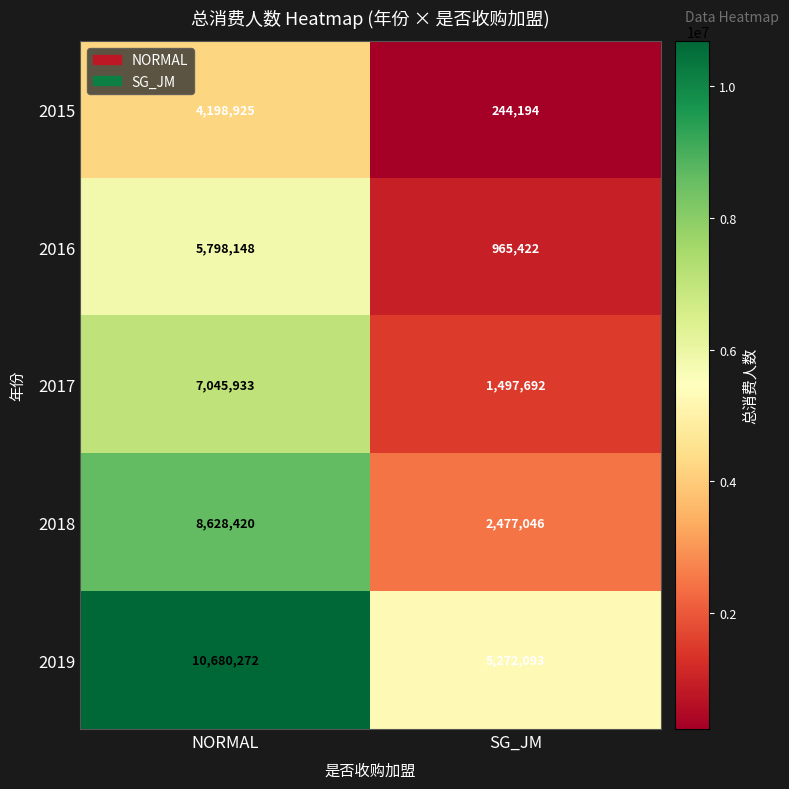

True or false: 2017 has a value of 947209 at SG_JM.

False